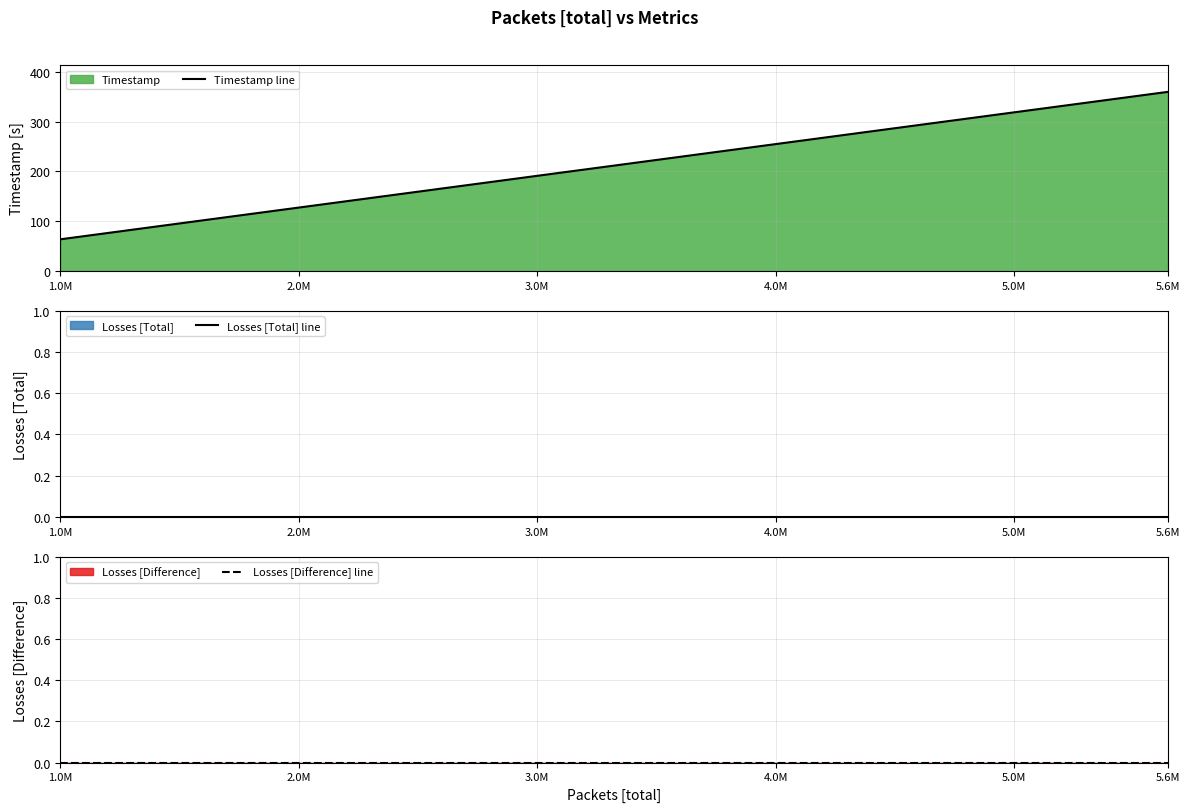

At how many categories does at least one series exceed 295?

2